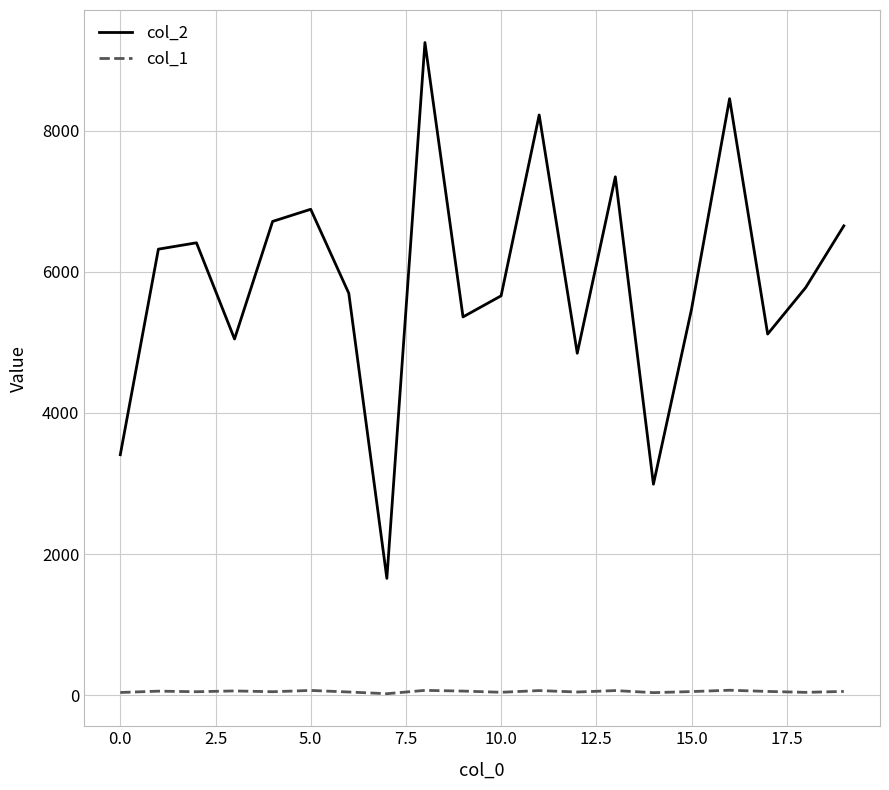

What is the greatest value displayed?

9248